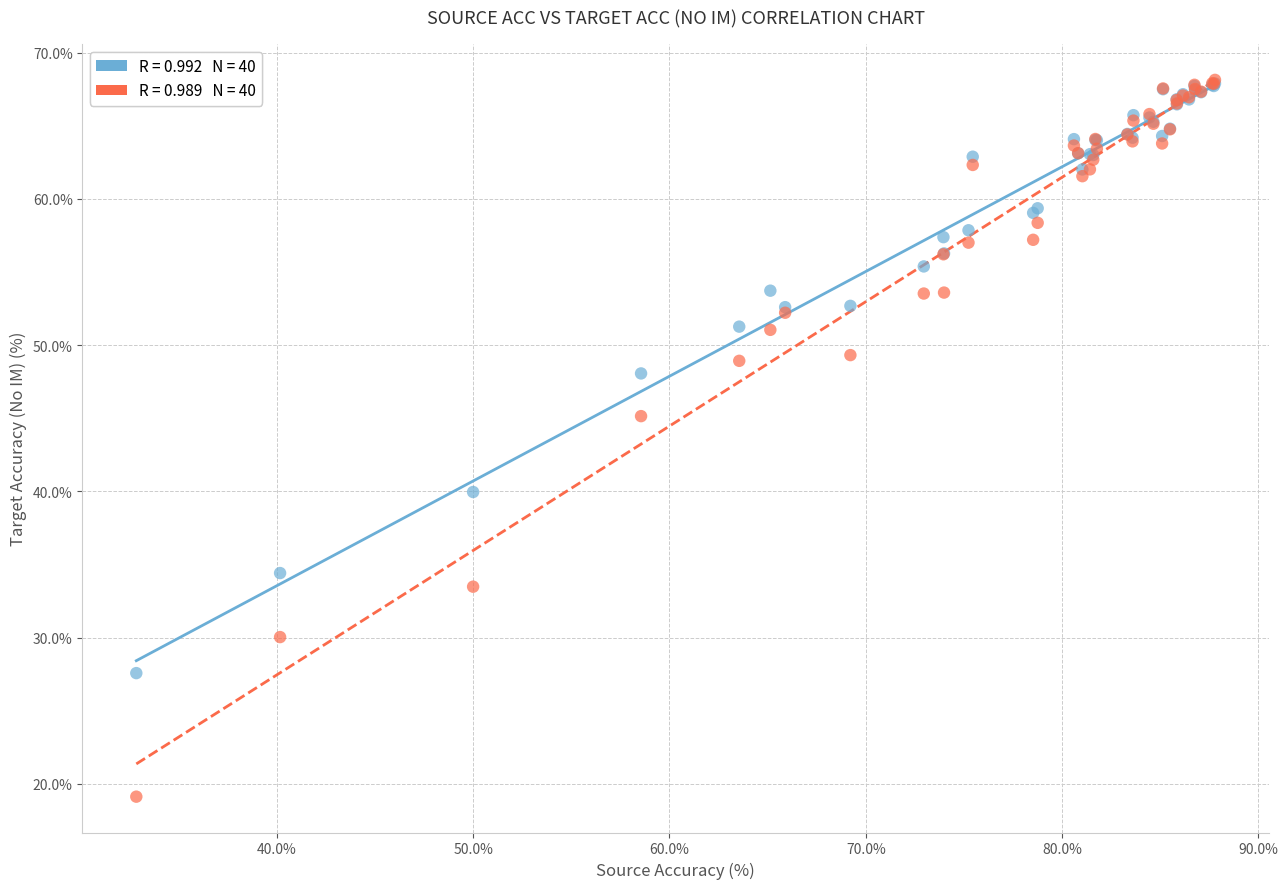

Across all series, what Y value is closest to 43?

45.1